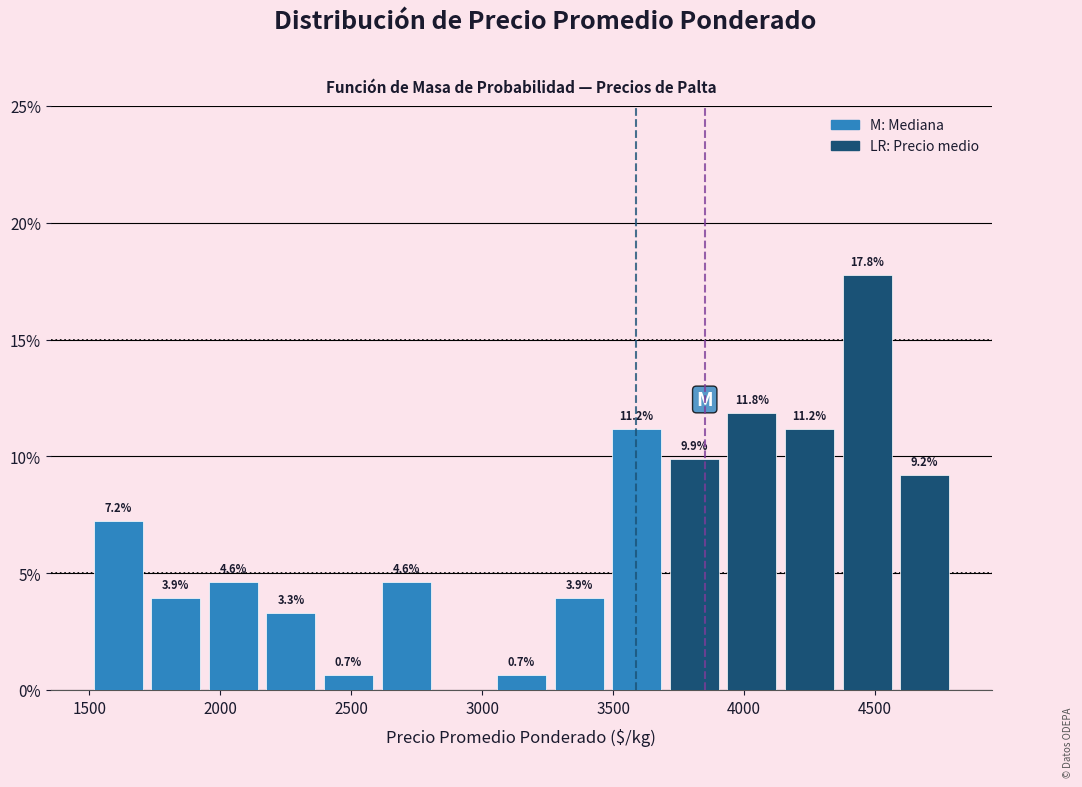

Over which range of the x-axis is the bar tallest?

4360 to 4580